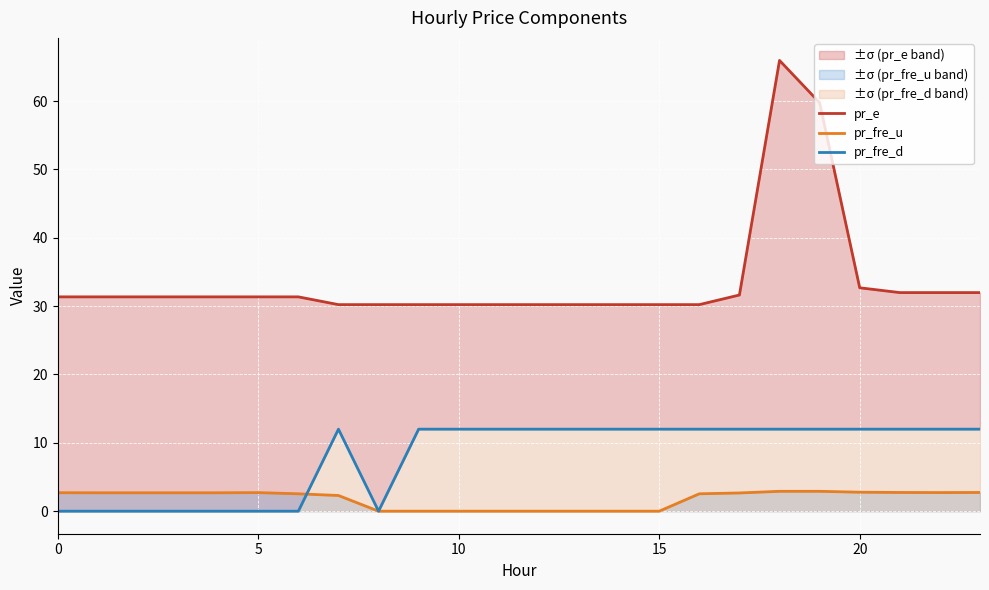

What is the total value across all series at 9?

42.2